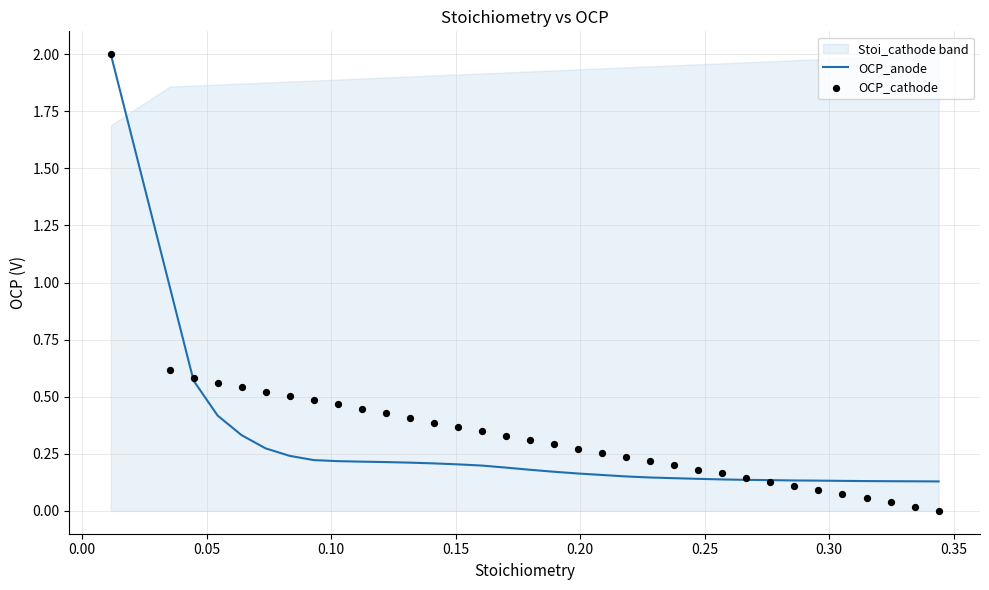

Which series reaches the minimum Y coordinate?

OCP_cathode